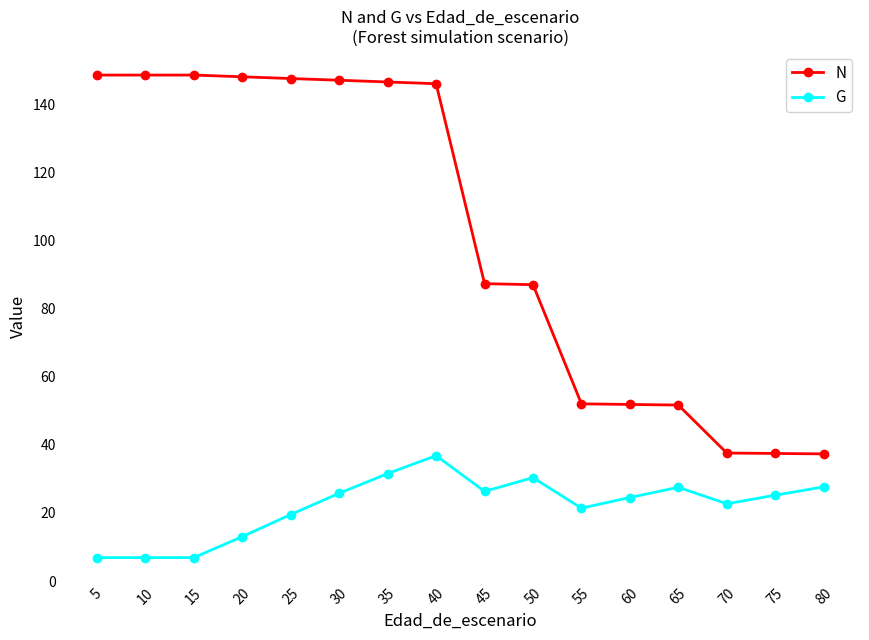

What is the minimum value shown in the chart?

6.9